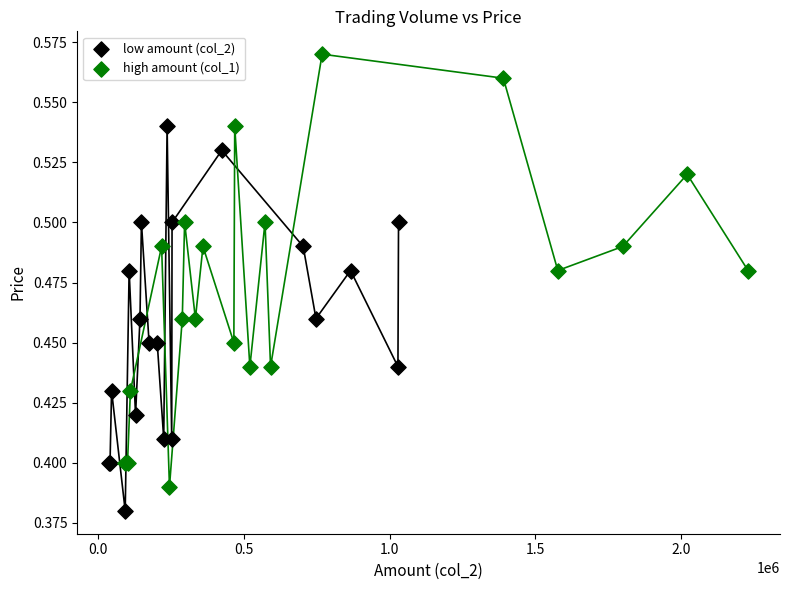

Which series reaches the maximum Y coordinate?

high amount (col_1)